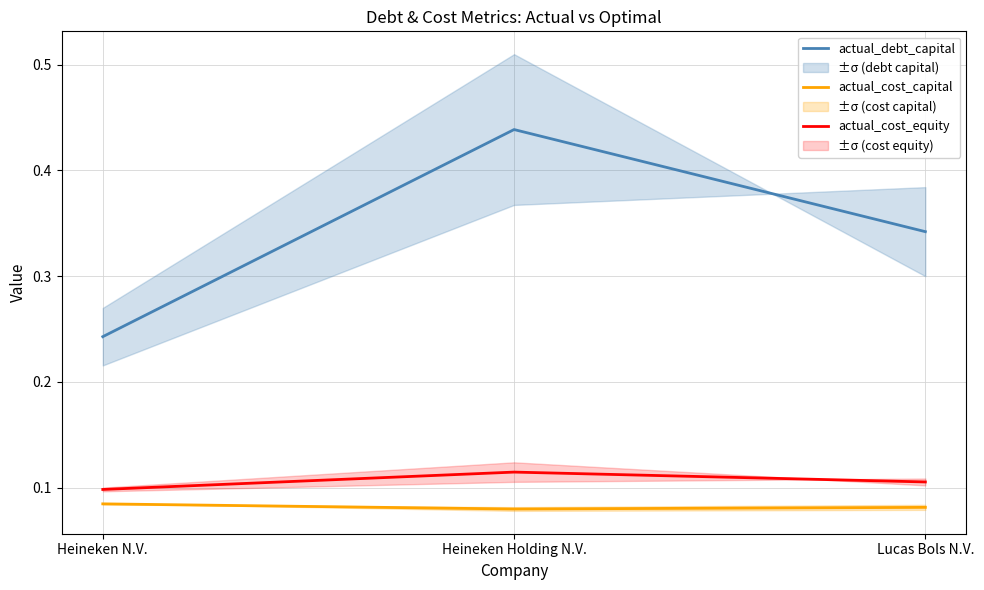

How many lines are shown in the chart?

3